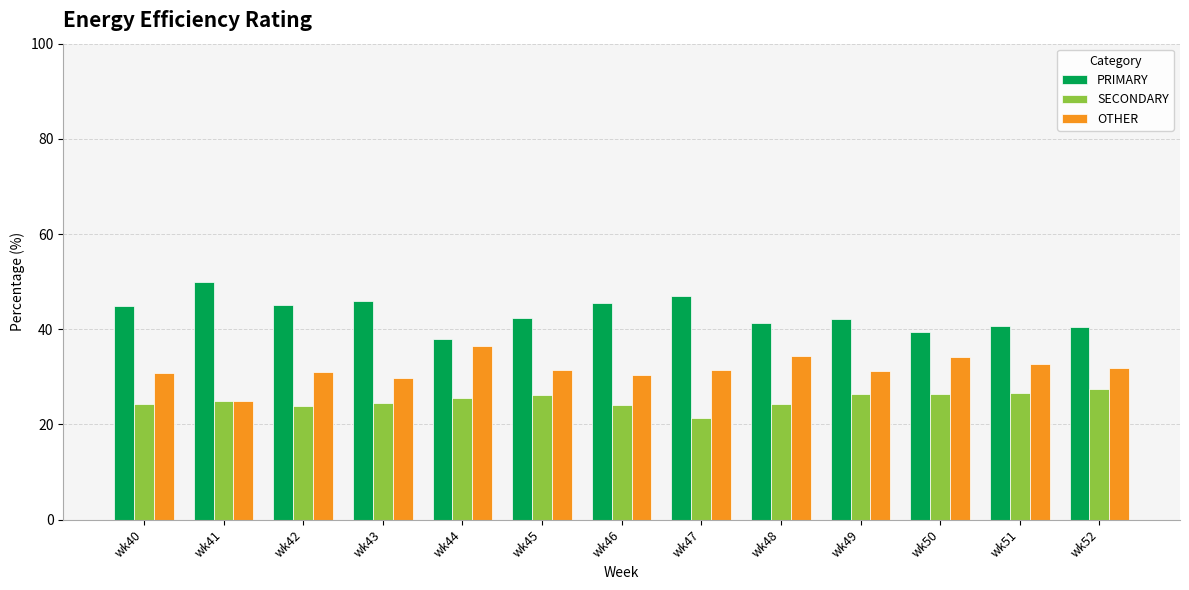

Is the value of OTHER at wk43 greater than the value of PRIMARY at wk47?

No